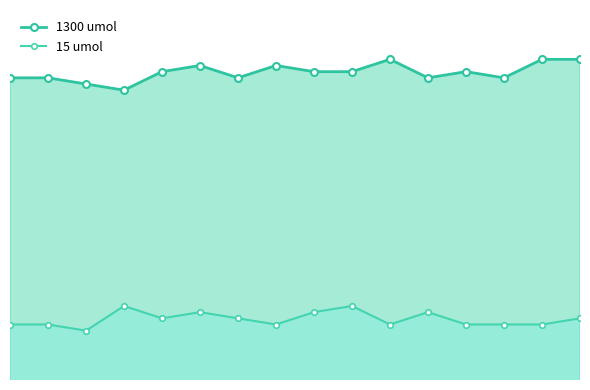

Does the chart have visible grid lines?

No